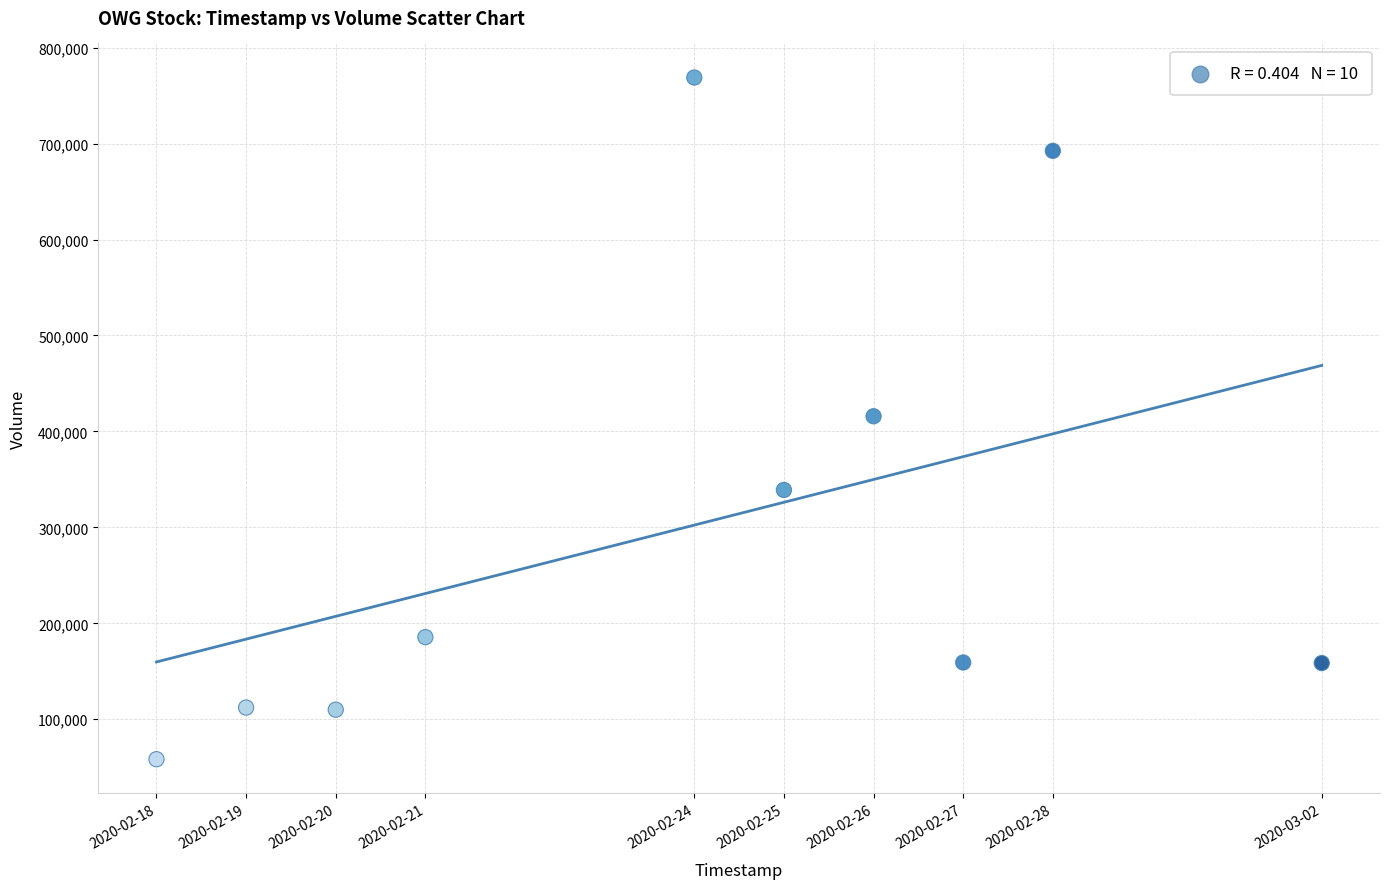

What is the range of Y values (max minus min)?

710400